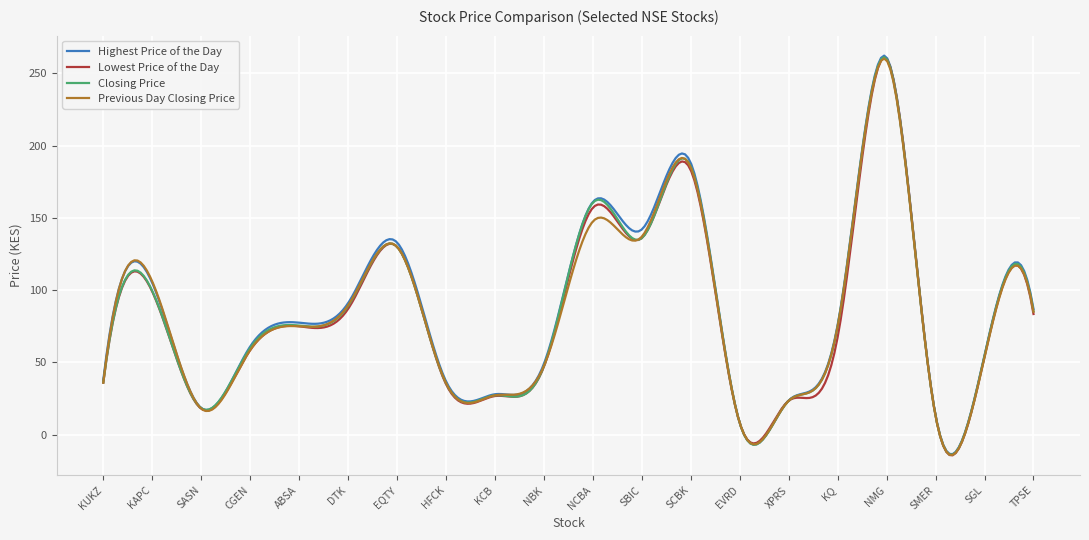

Does the chart have visible grid lines?

Yes